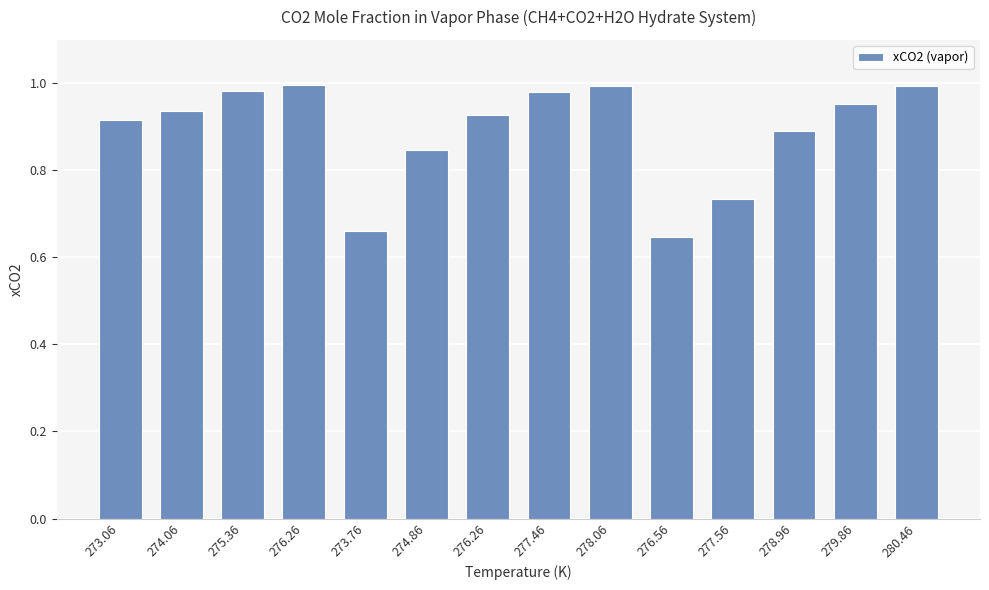

How many bars are there in total?

14